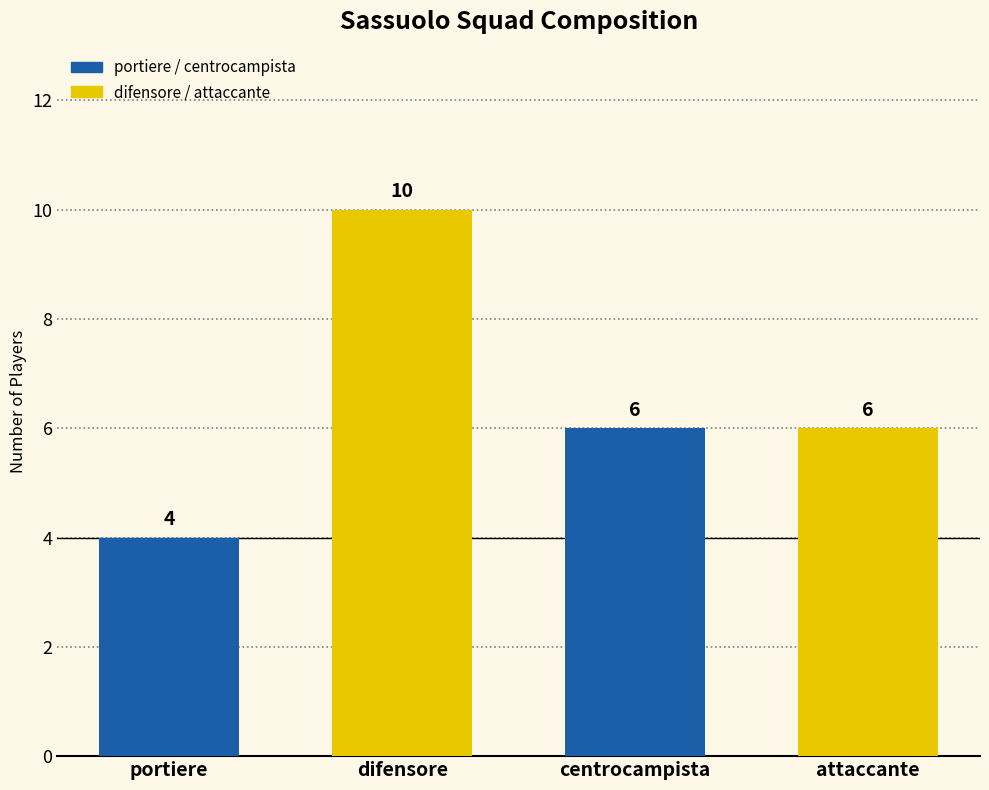

What position from the right is attaccante?

1